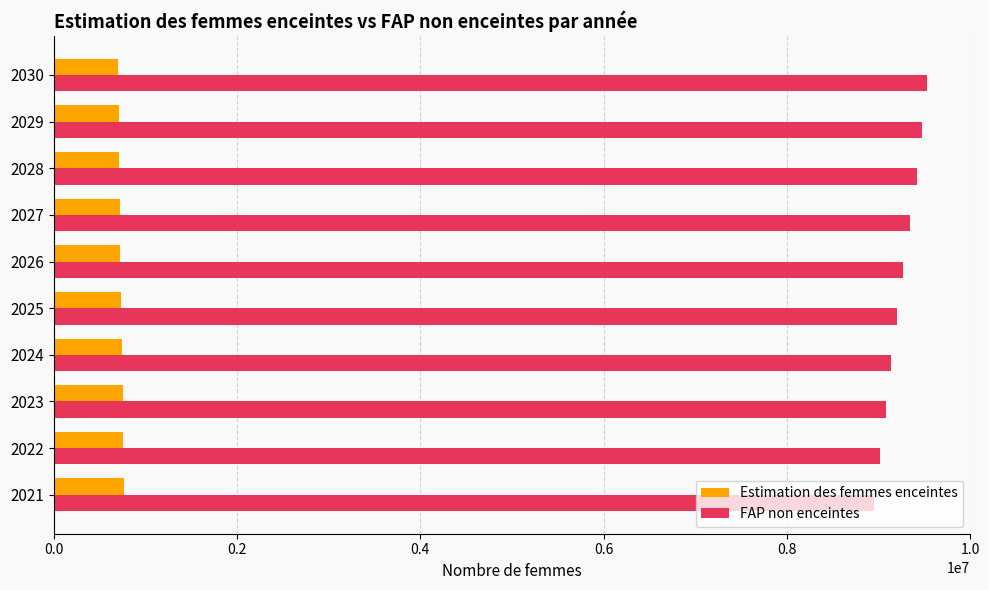

Which series has the largest total across all categories?

FAP non enceintes